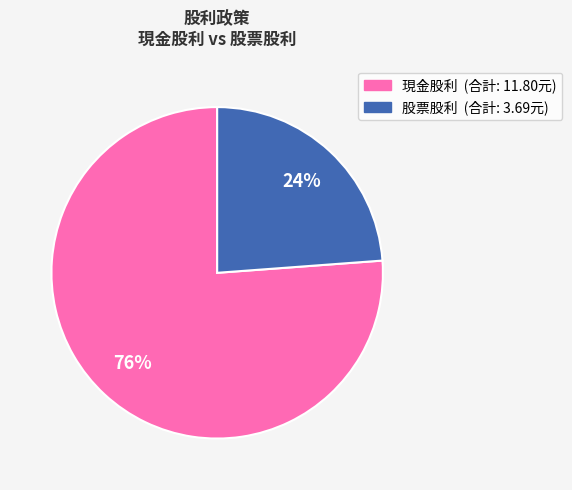

To the nearest percent, what is the difference between the largest and smallest slice percentages?

52%